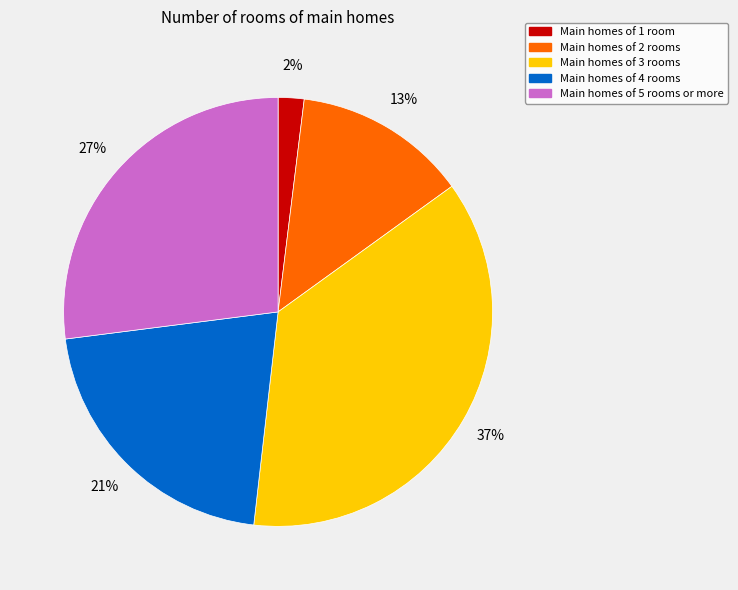

Is it true that Main homes of 2 rooms is 24% of the pie?

False